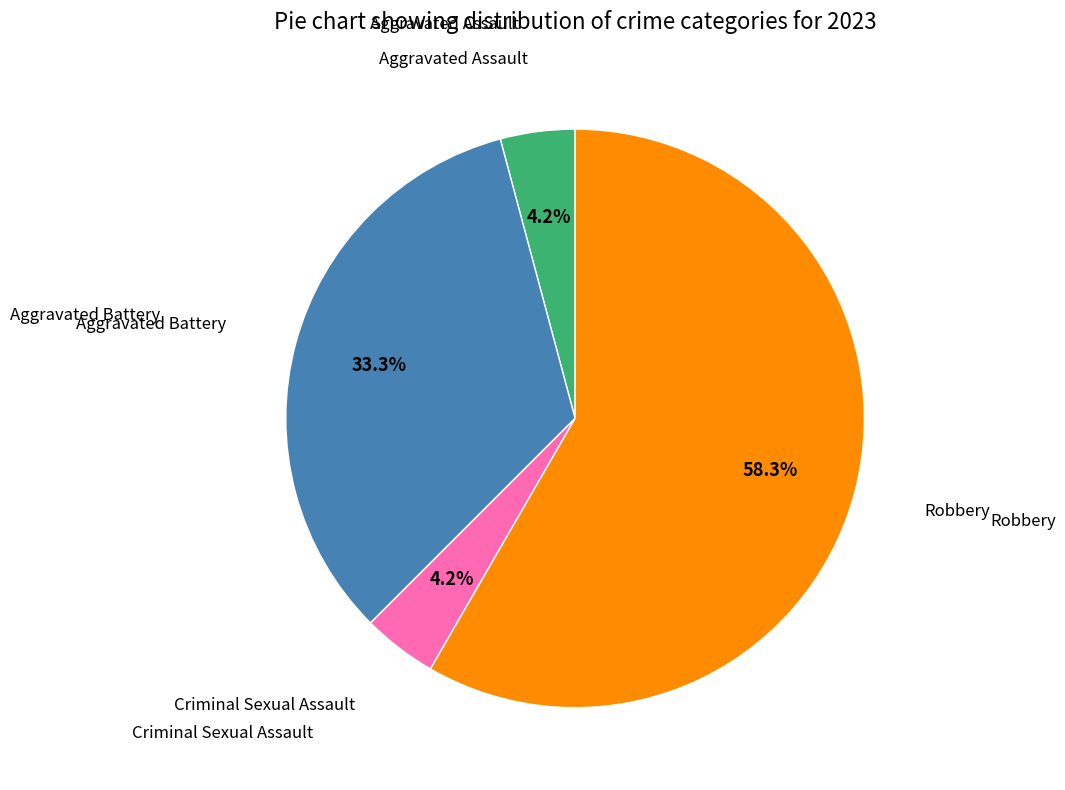

Is there any slice that represents more than half of the pie?

Yes